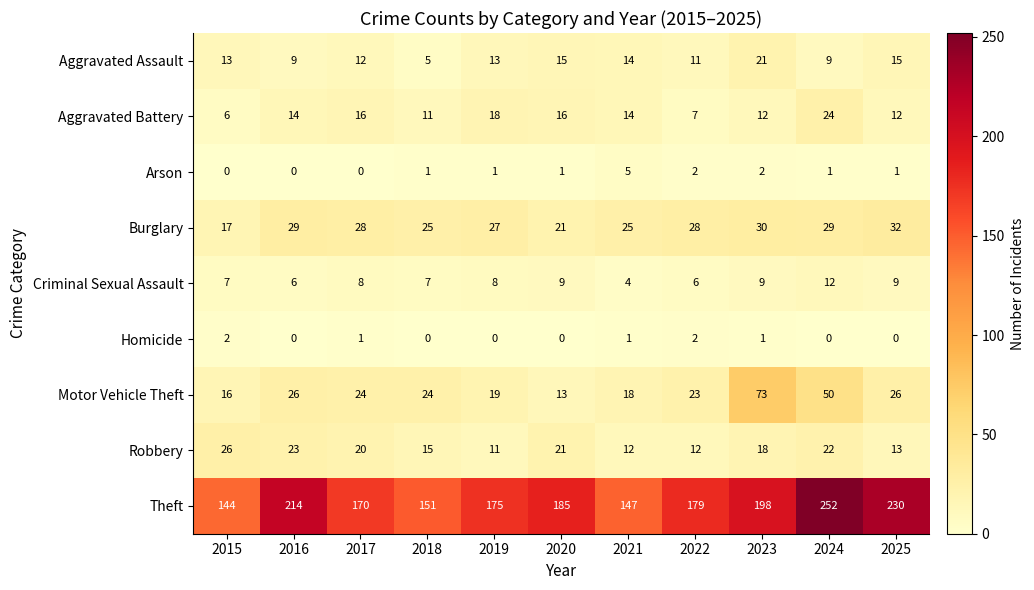

What is the greatest value displayed?

252